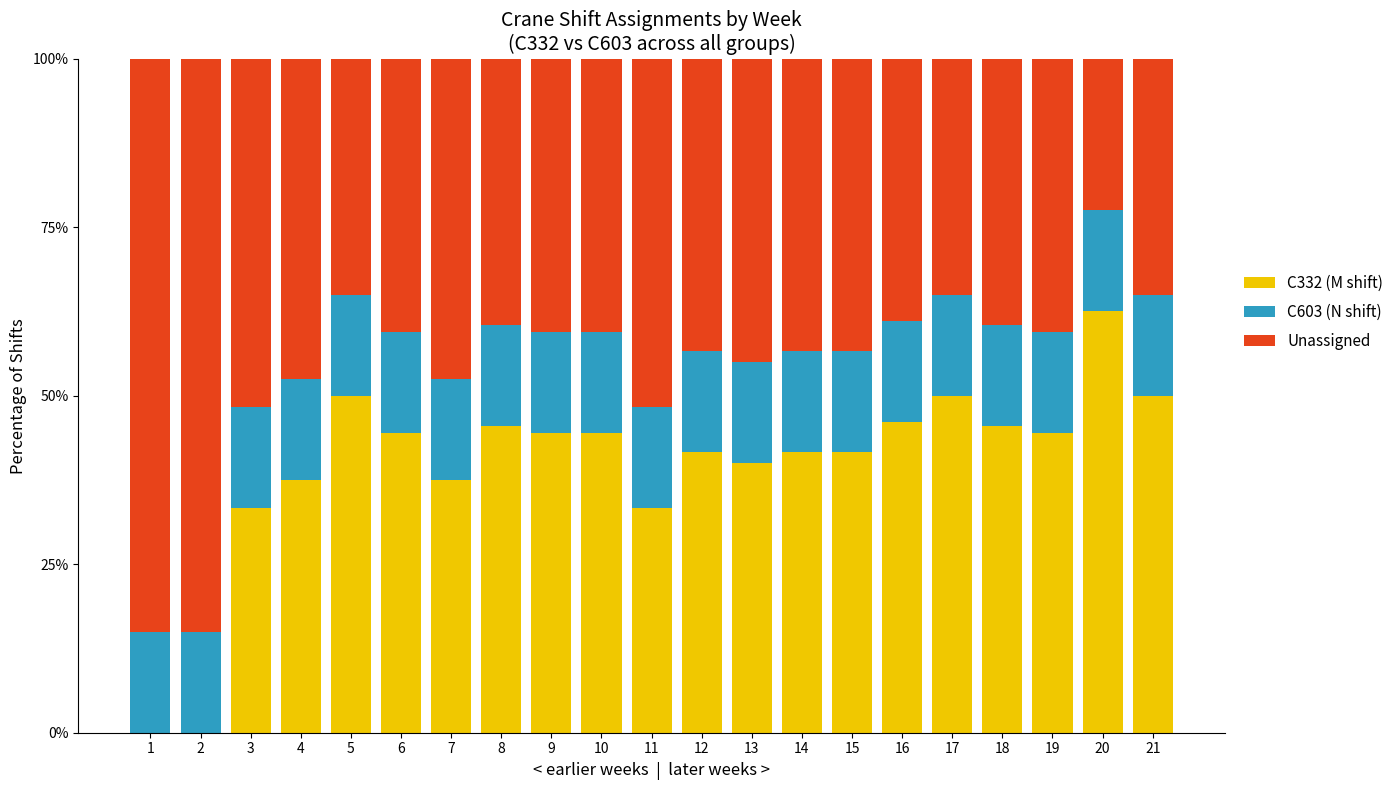

What is the maximum value for C332 (M shift)?

62.5